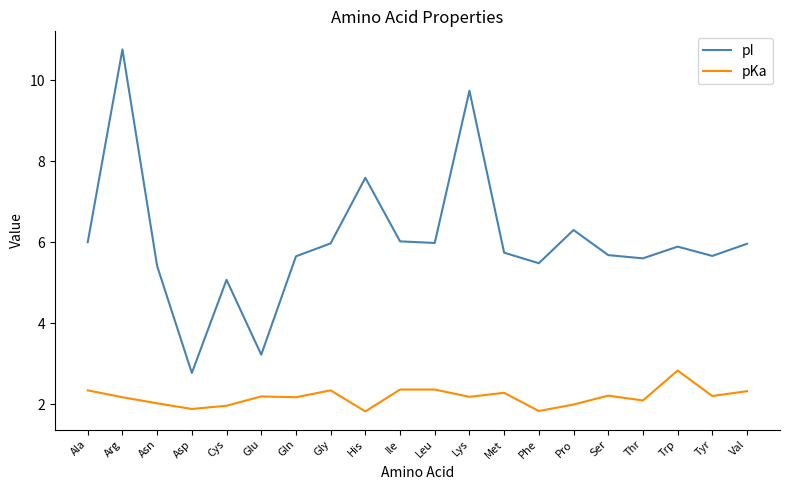

True or false: pI and pKa intersect in this chart.

False